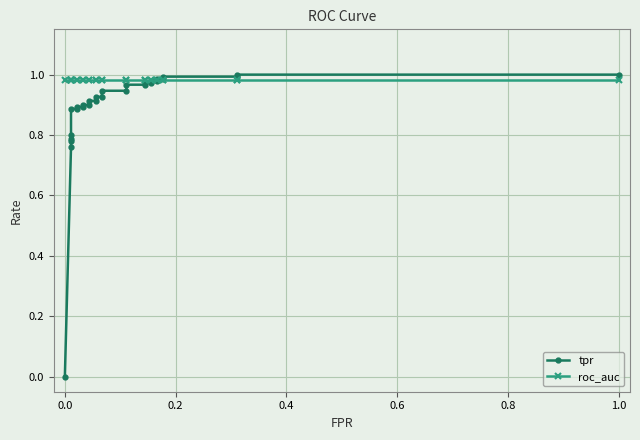

How many series are shown in this chart?

2